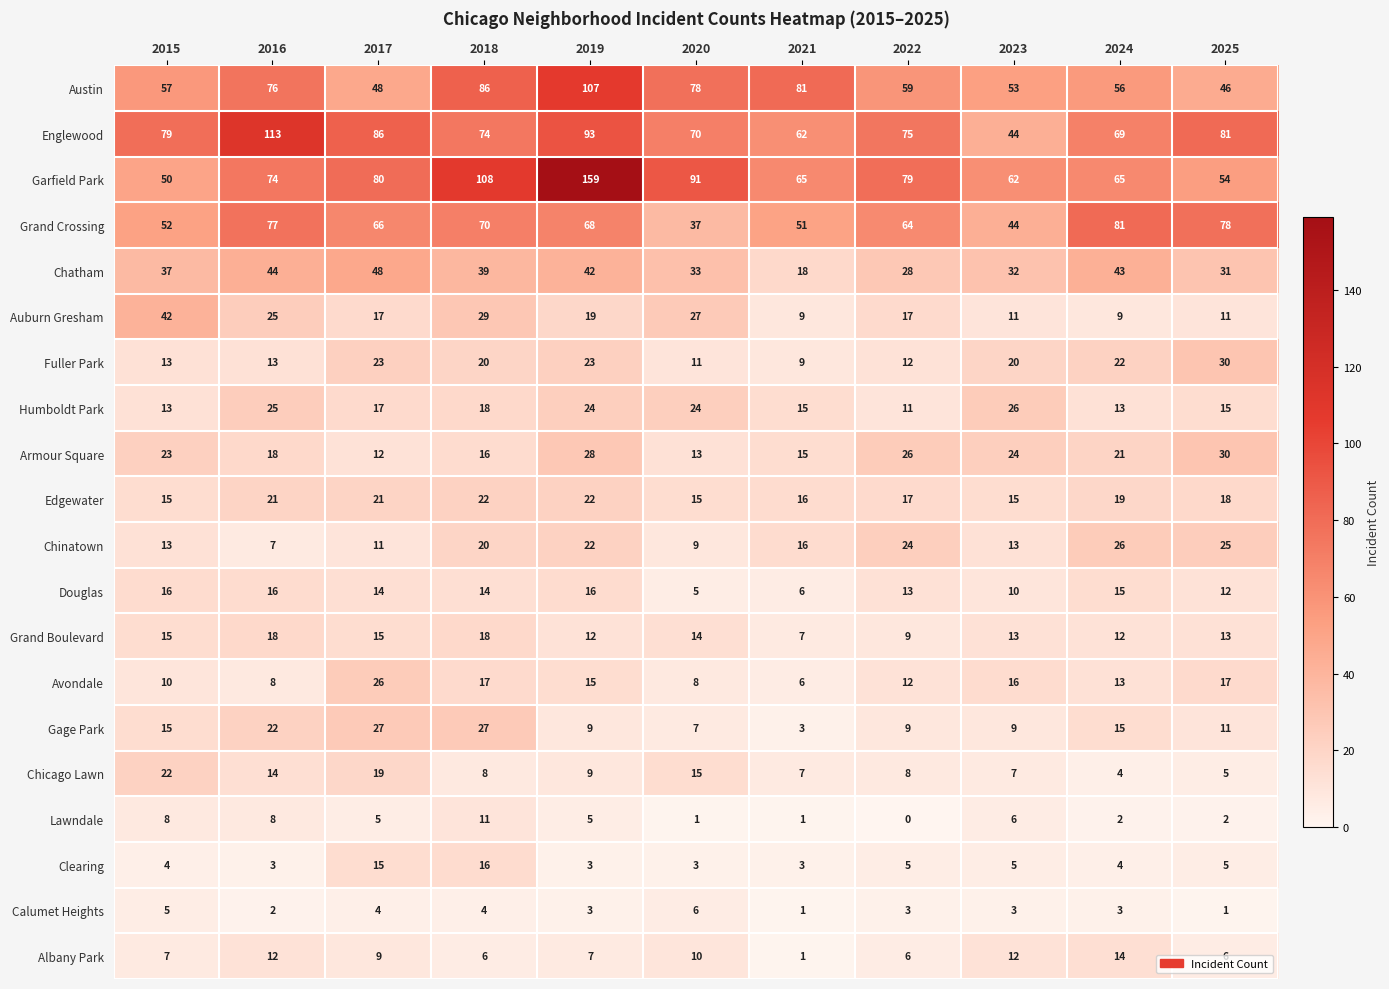

Between 2015 and 2019, which series saw the biggest shift?

Garfield Park